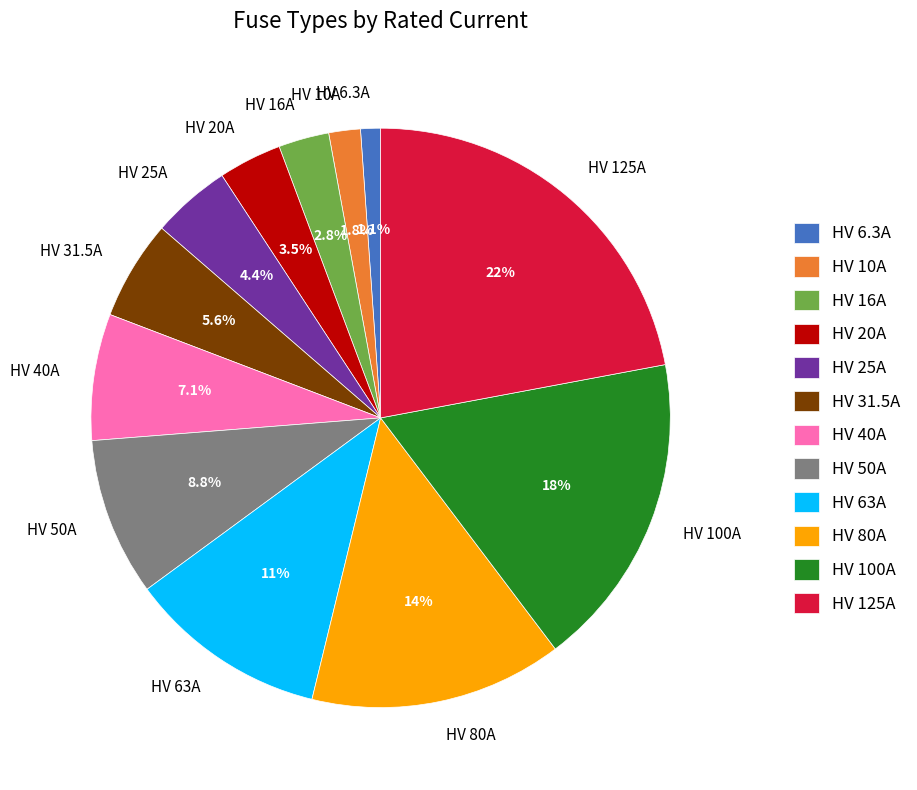

To the nearest percent, what portion does HV 50A represent?

9%